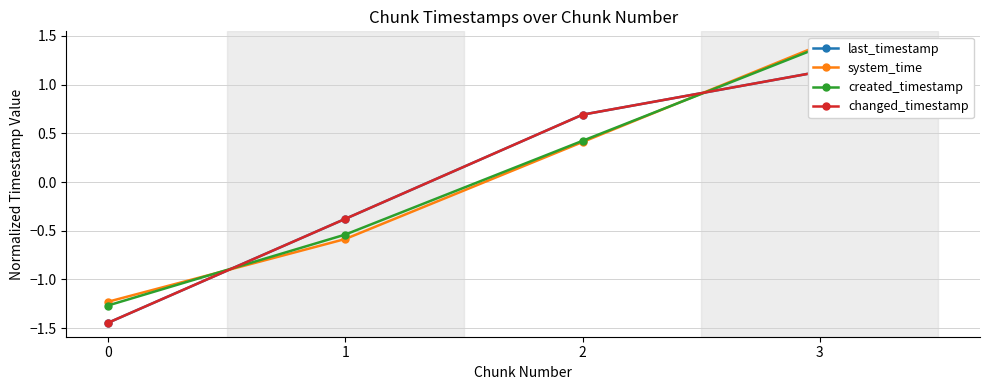

What is the highest value of the changed_timestamp series?

1.1